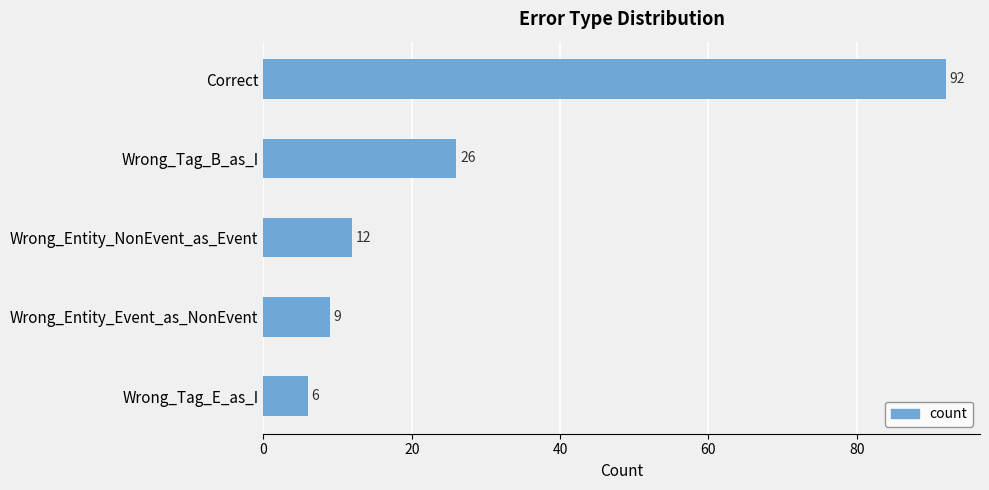

Reading top to bottom, list all the values displayed in this chart.

92	26	12	9	6